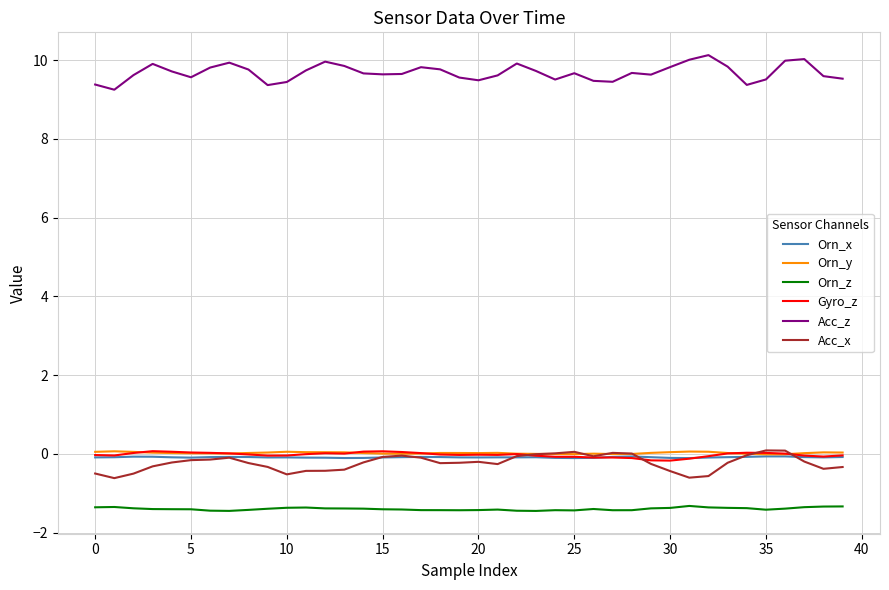

Which series has the largest total across all categories?

Acc_z